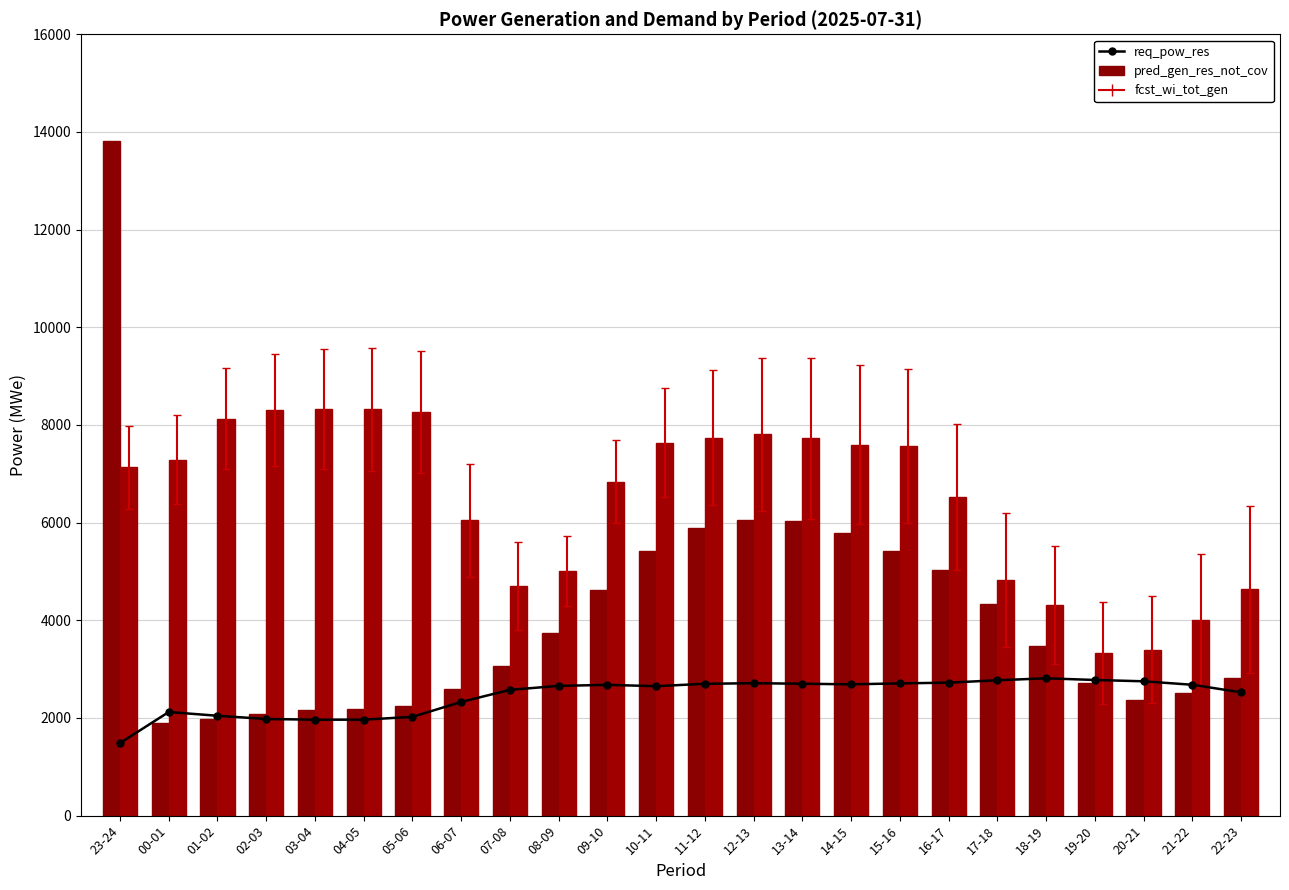

Between 17-18 and 22-23, which is larger?

17-18